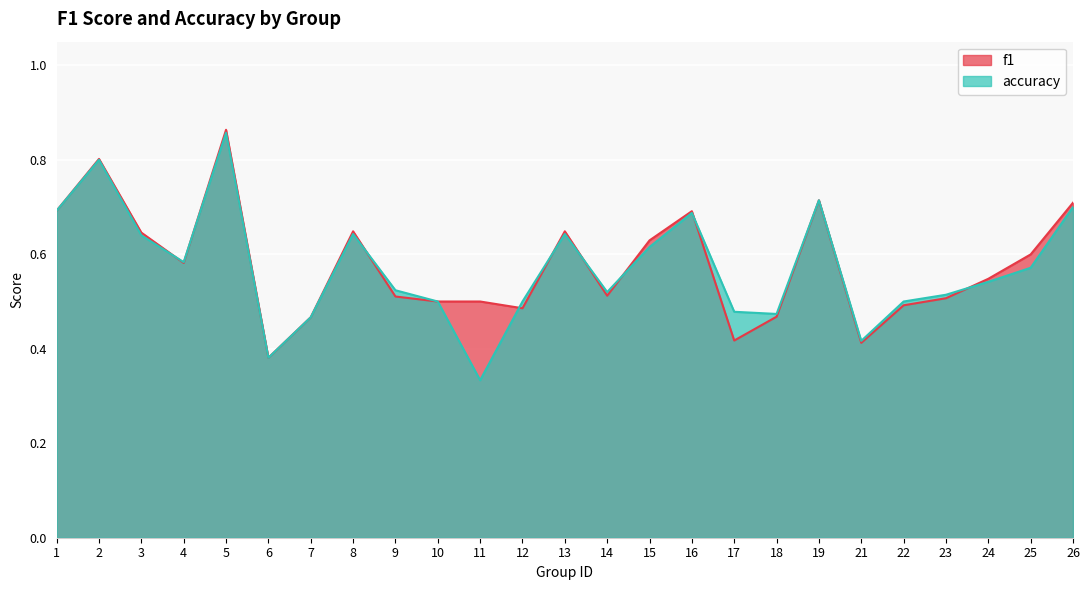

List the series in order of their overall mean, highest first.

f1, accuracy